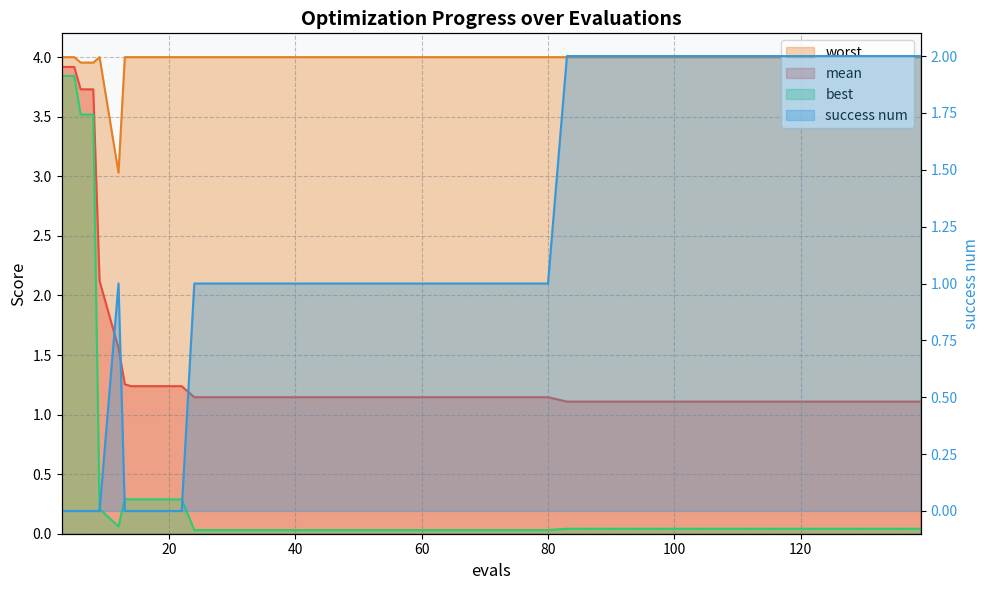

True or false: worst and mean cross at least once.

False